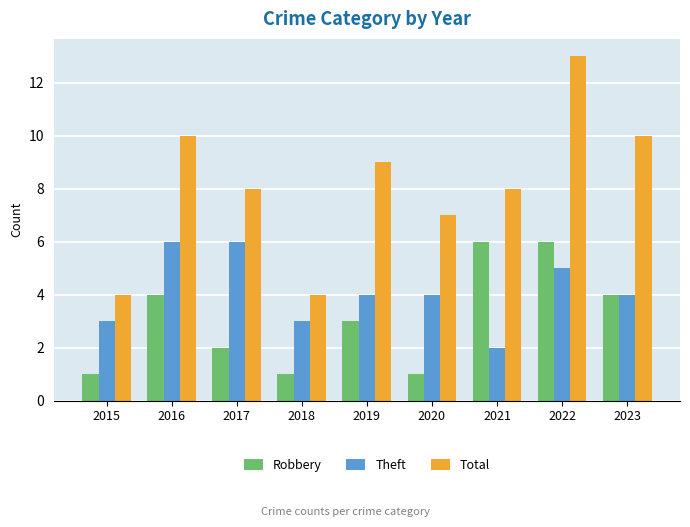

Rank the series by their average value, from highest to lowest.

Total, Theft, Robbery